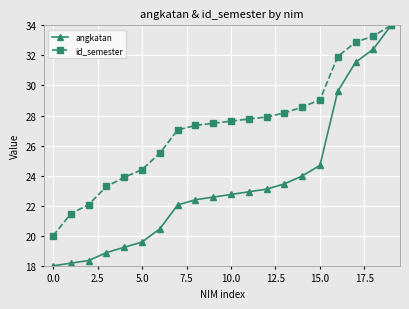

What is the value of the angkatan point at the 7th from the left?

20.5